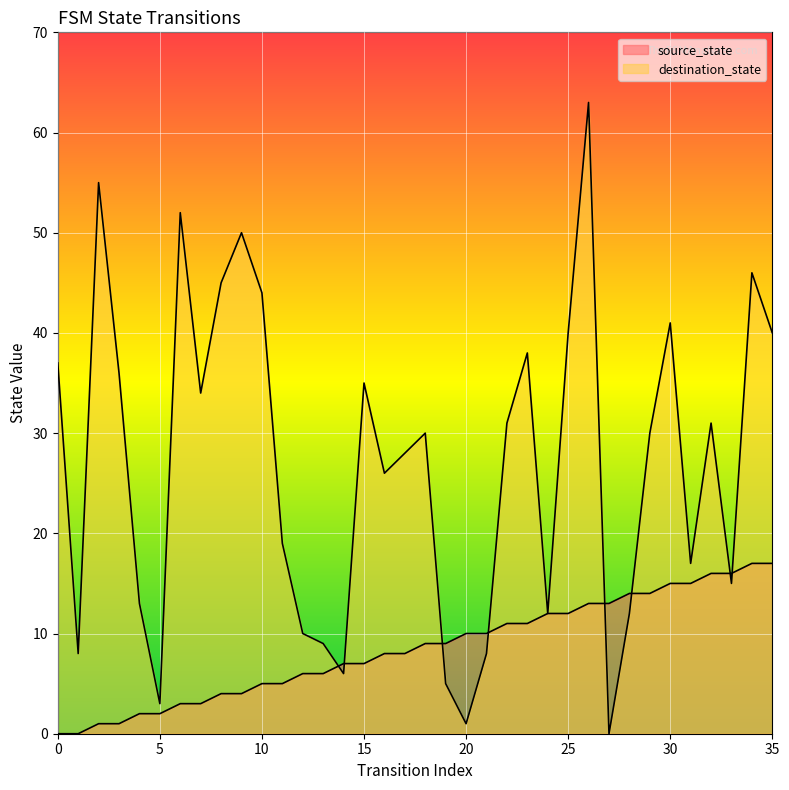

Rank the series by their average value, from lowest to highest.

source_state, destination_state